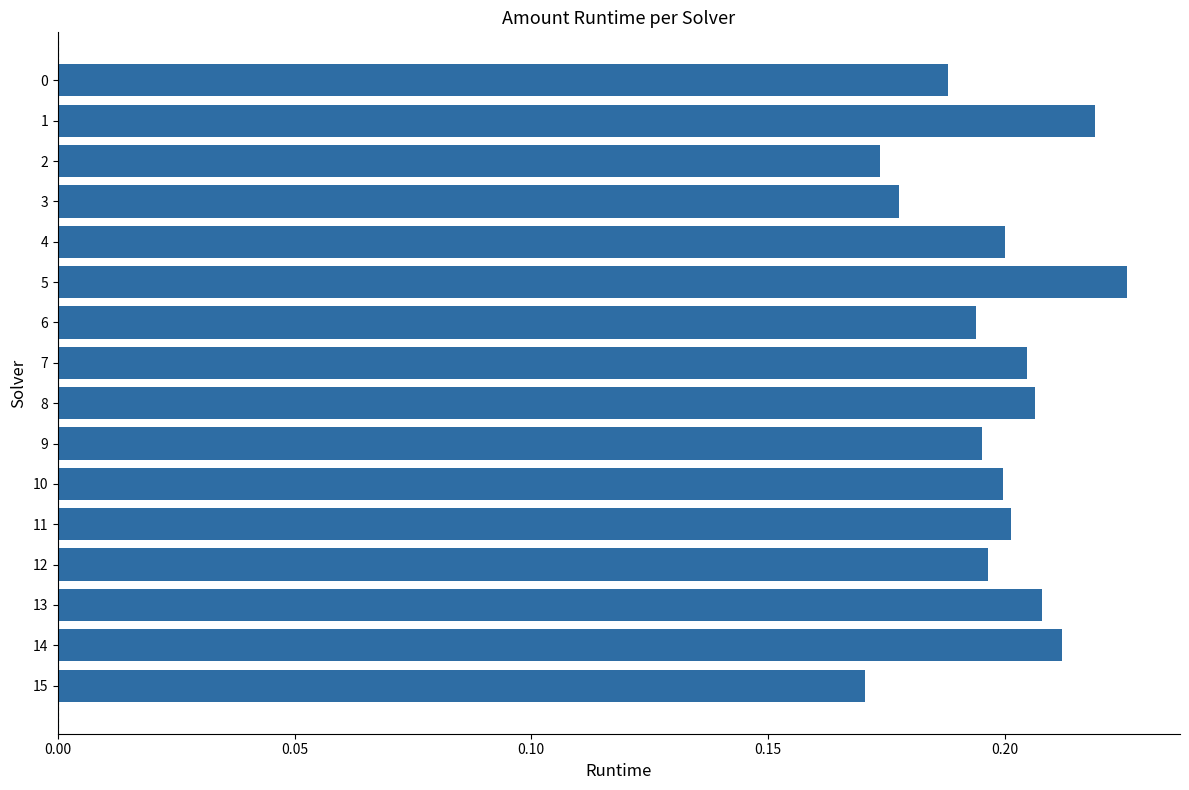

At which category does the chart reach its peak across all series?

5